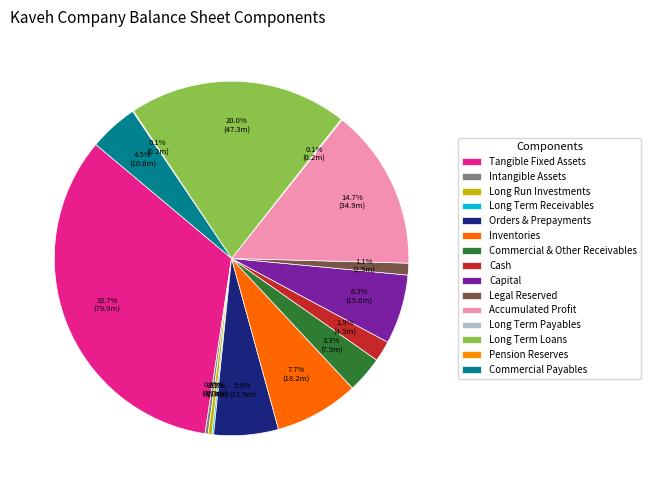

Which slice is the largest?

Tangible Fixed Assets